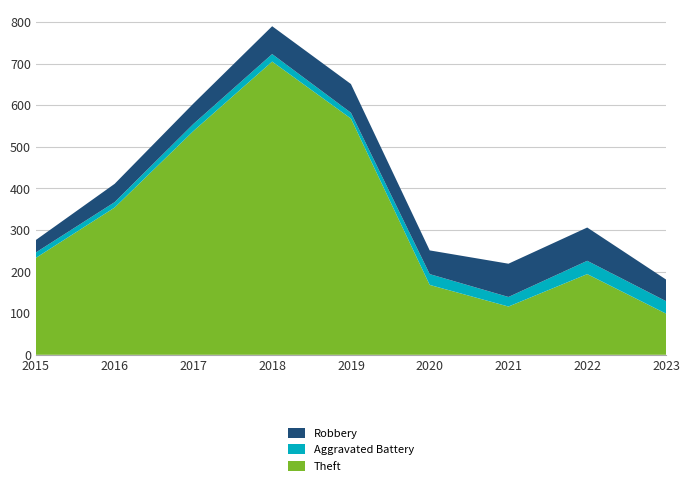

Reading left to right, what are all the values shown in this chart?

Robbery: 30	44	49	67	69	57	80	80	52
Aggravated Battery: 13	13	17	18	14	26	23	32	30
Theft: 233	354	538	705	568	168	116	194	99